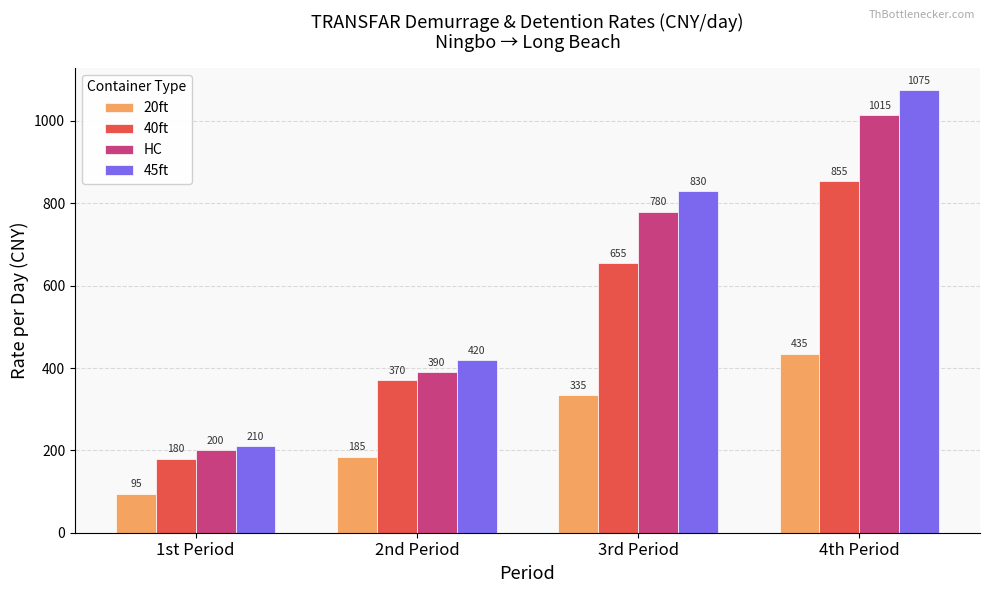

What is the sum of all HC values?

2385